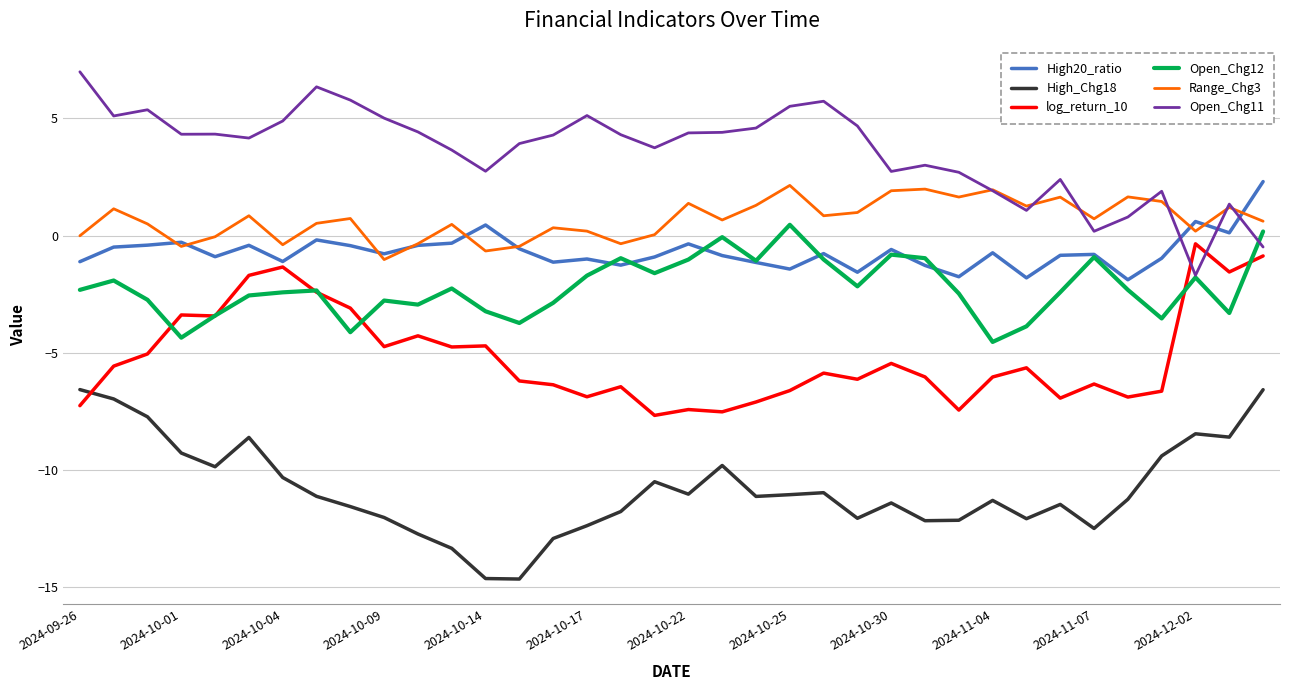

What is the smallest value displayed?

-14.7